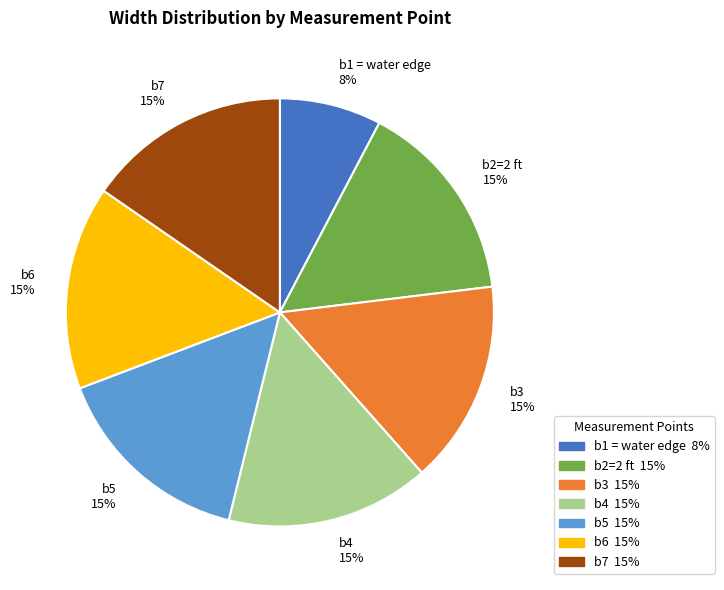

To the nearest percent, what is the average slice percentage?

14%